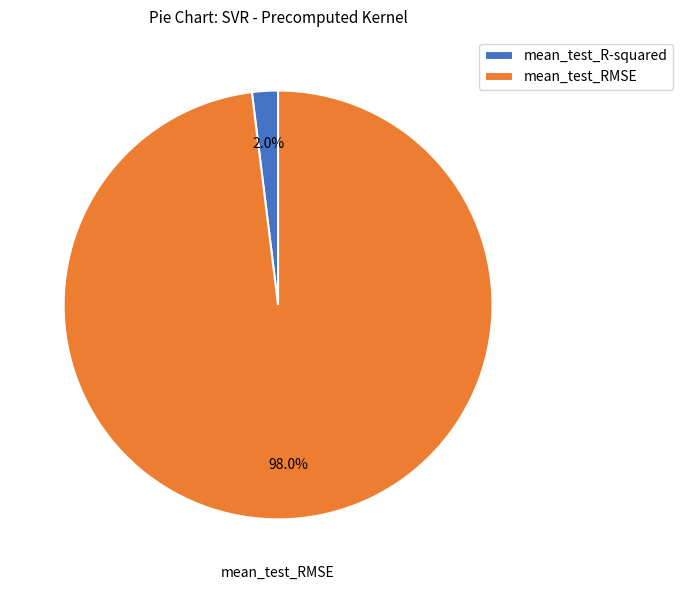

Is there any slice that represents more than half of the pie?

Yes